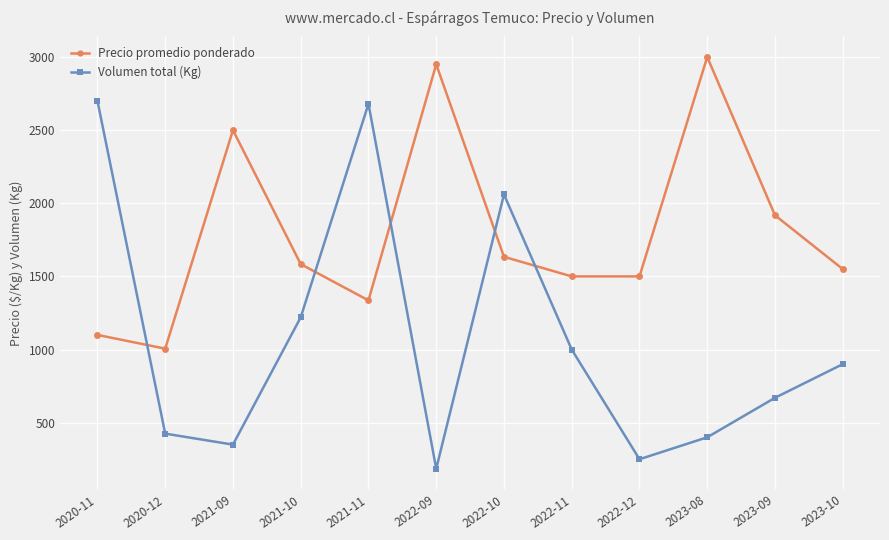

True or false: Precio promedio ponderado has a value of 993 at 2022-11.

False